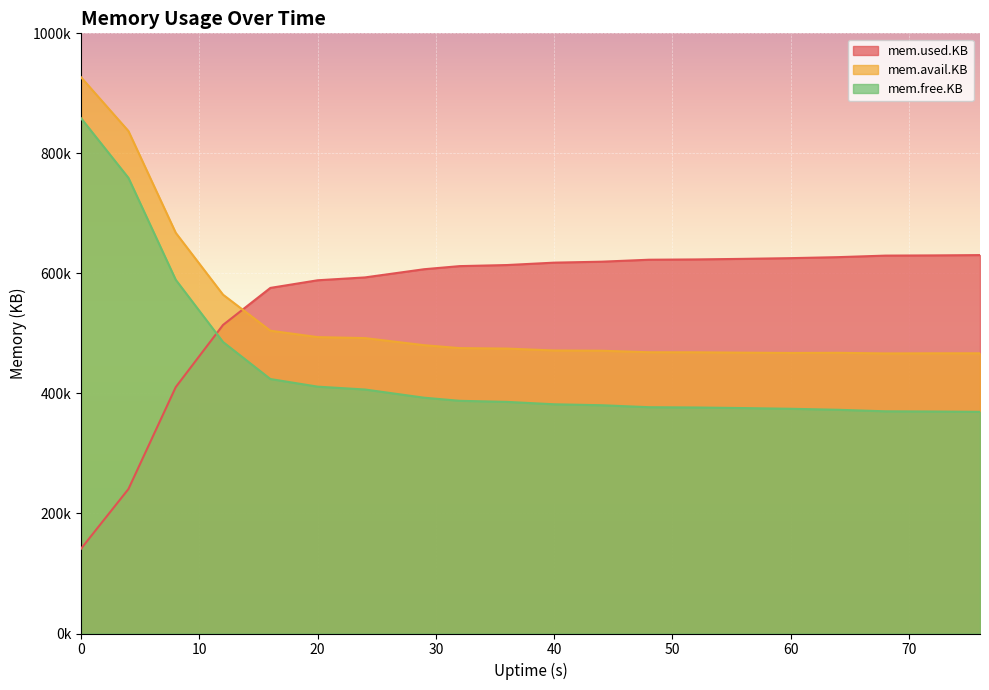

What are all the series names shown in the legend?

mem.used.KB, mem.avail.KB, mem.free.KB